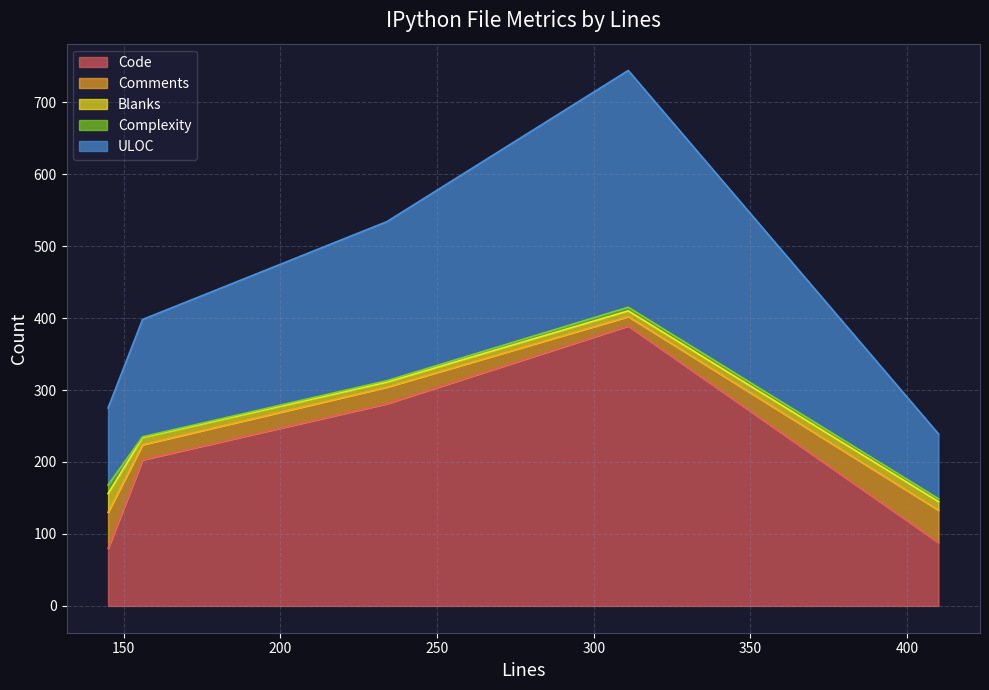

Is the value of Complexity at 145 greater than the value of ULOC at 234?

No